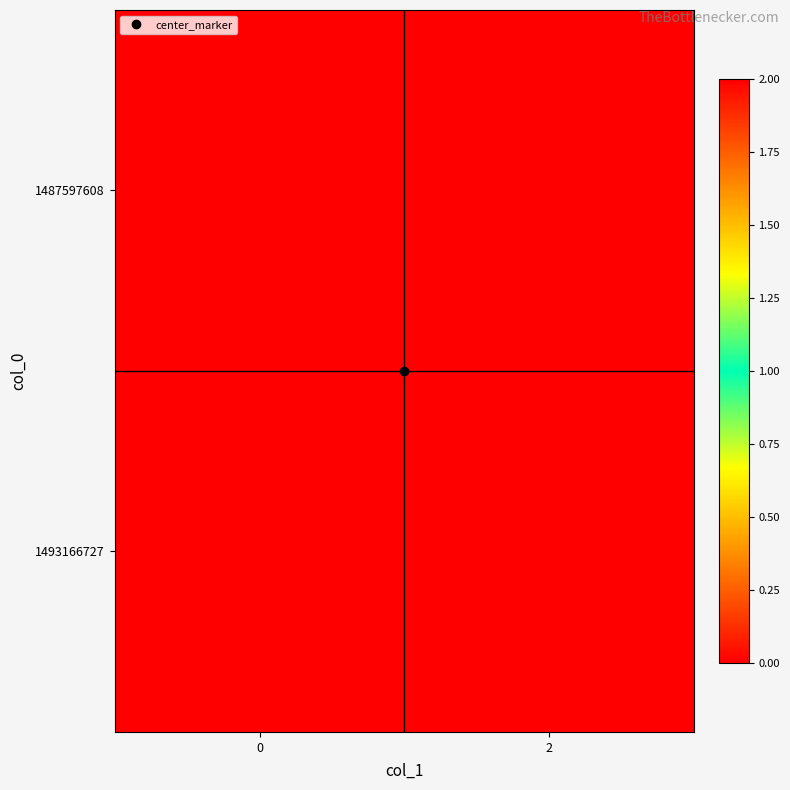

At 2, list the series in order from largest to smallest.

1487597608, 1493166727